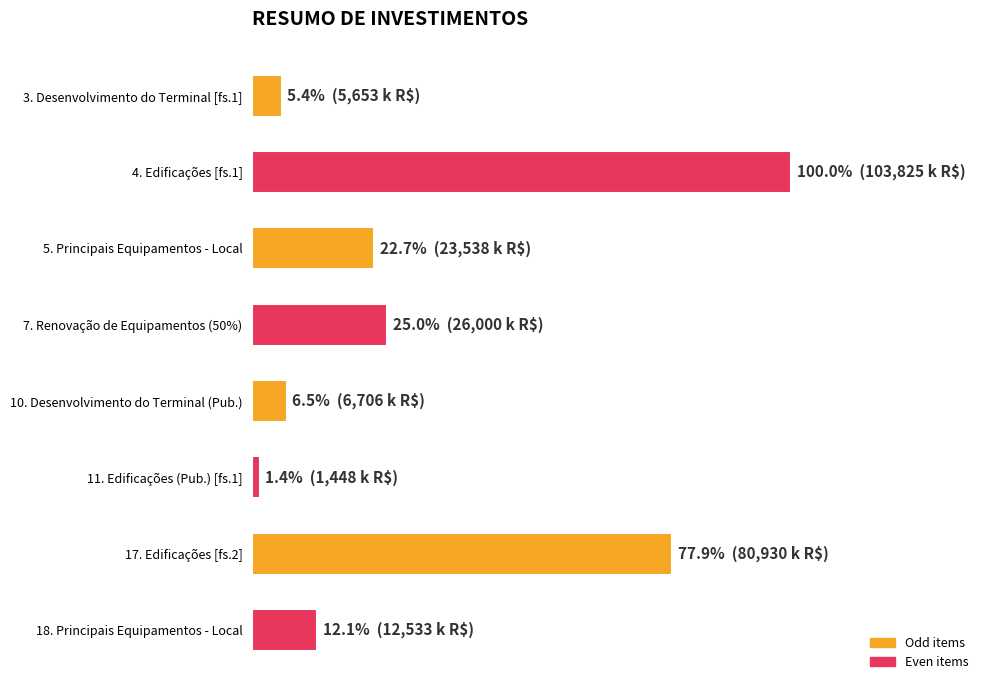

Which label corresponds to the smallest value in the chart?

11. Edificações (Pub.) [fs.1]